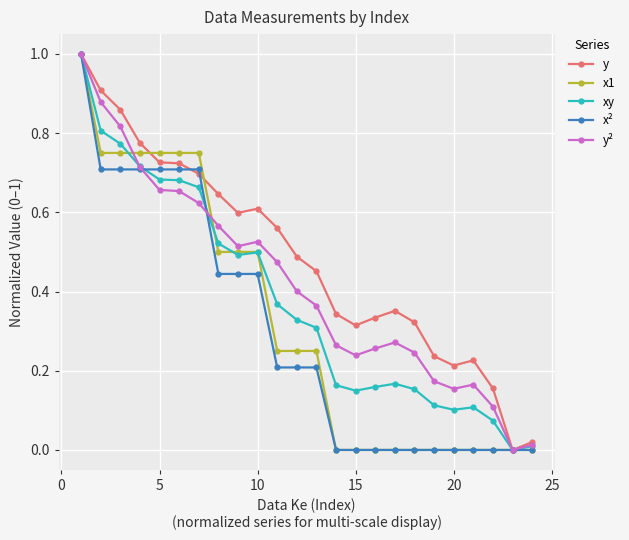

What is the maximum value shown in the chart?

1.0